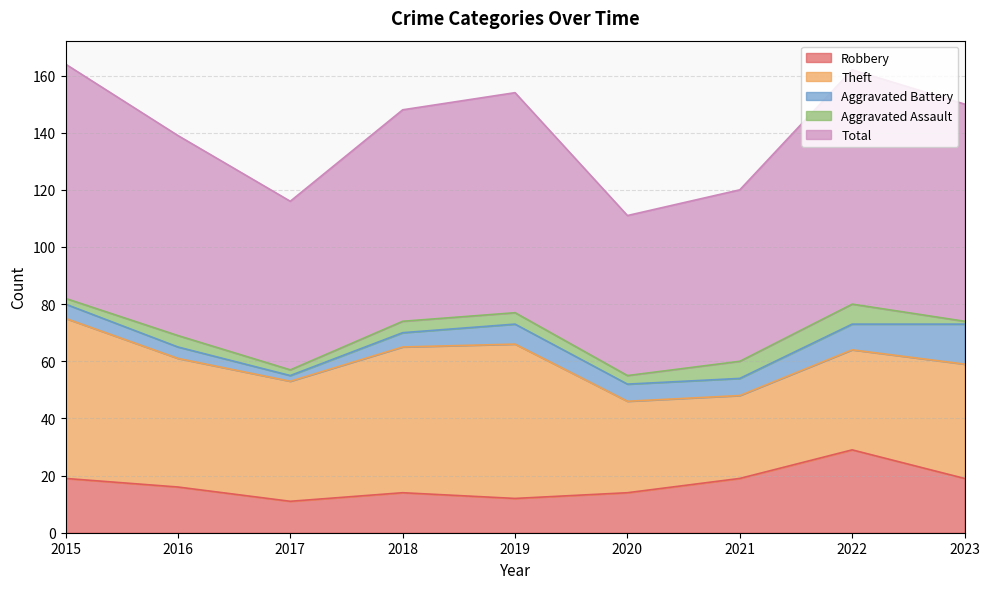

Which category has the lowest value across all series?

2023